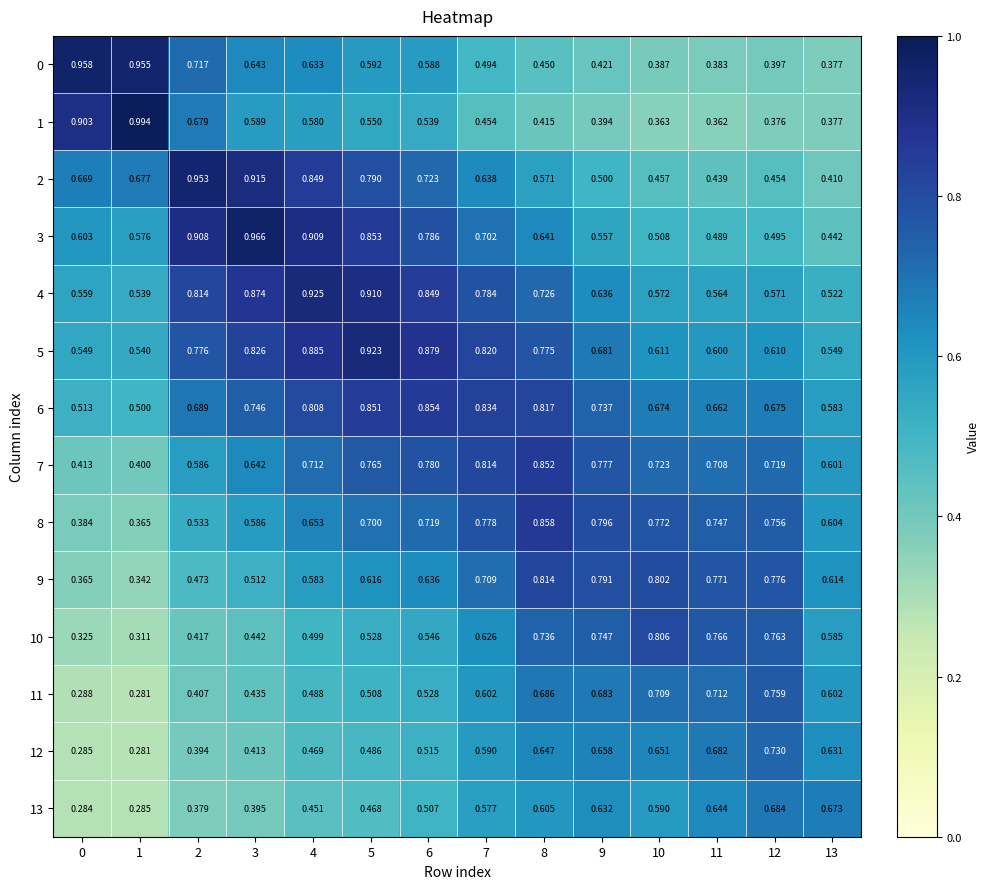

Which series has the widest spread of values?

1